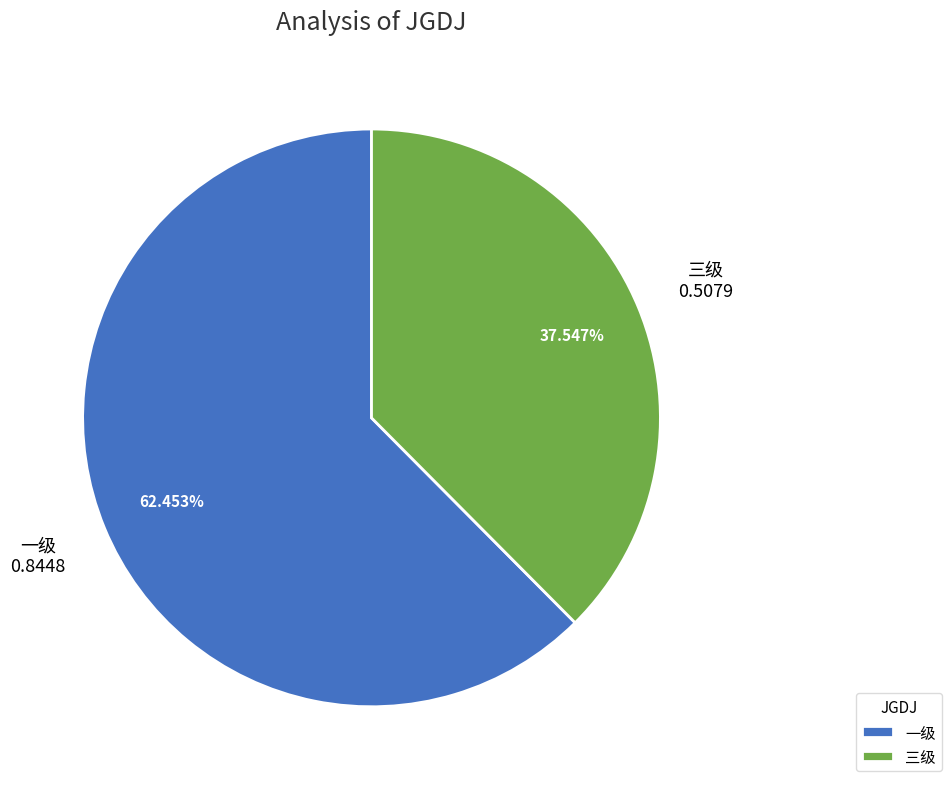

What portion of the pie excludes 三级?

62.5%